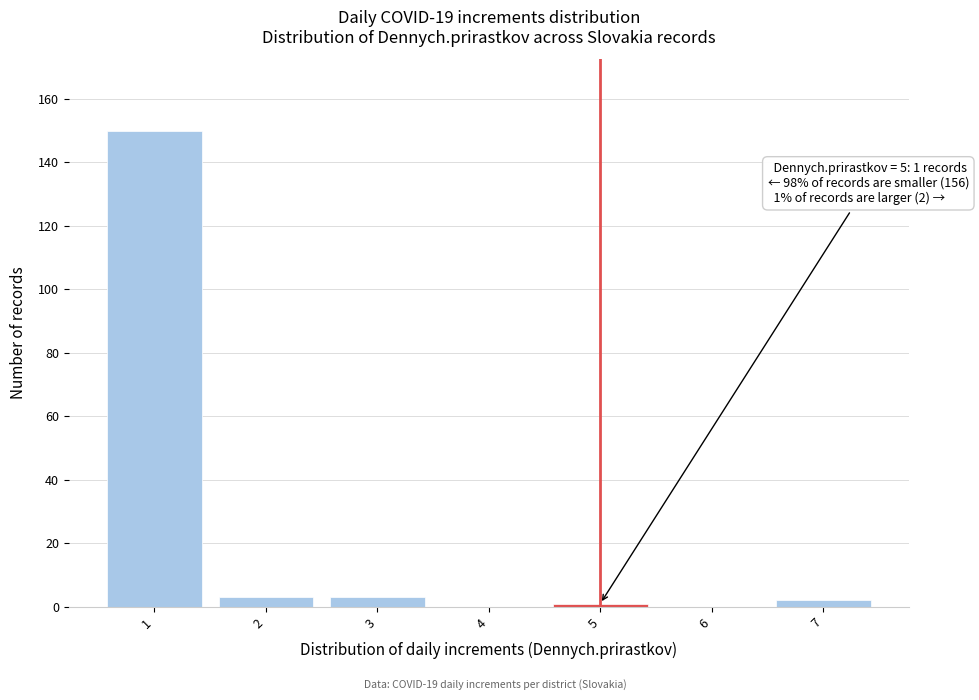

Which range on the x-axis has the tallest bar?

0.5 to 1.5